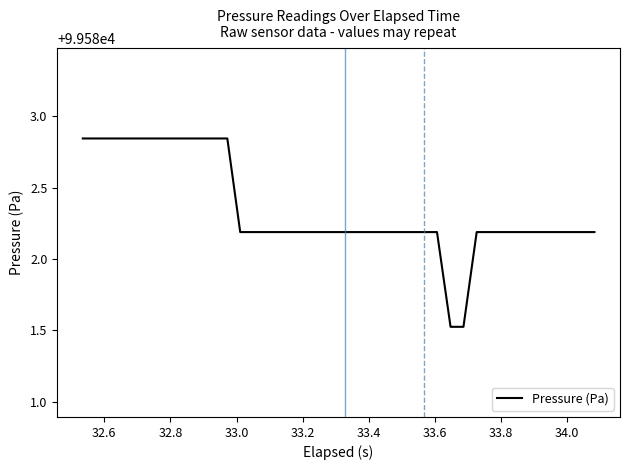

How many categories are shown in the chart?

40